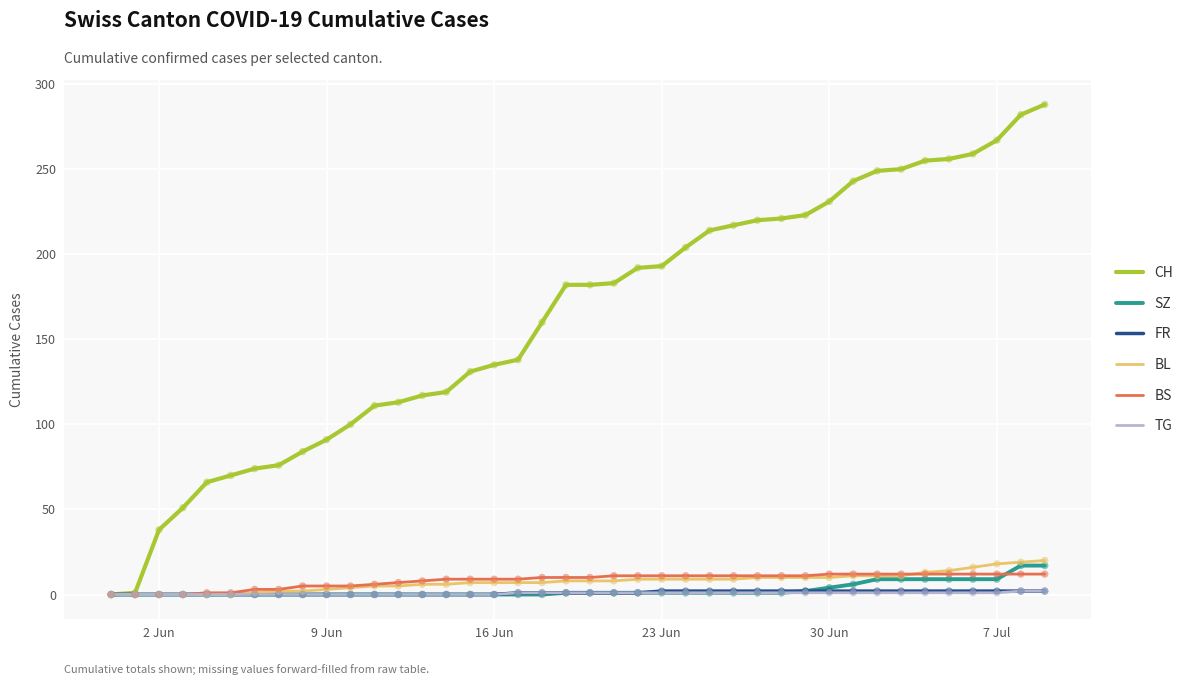

Which series has the largest total across all categories?

CH